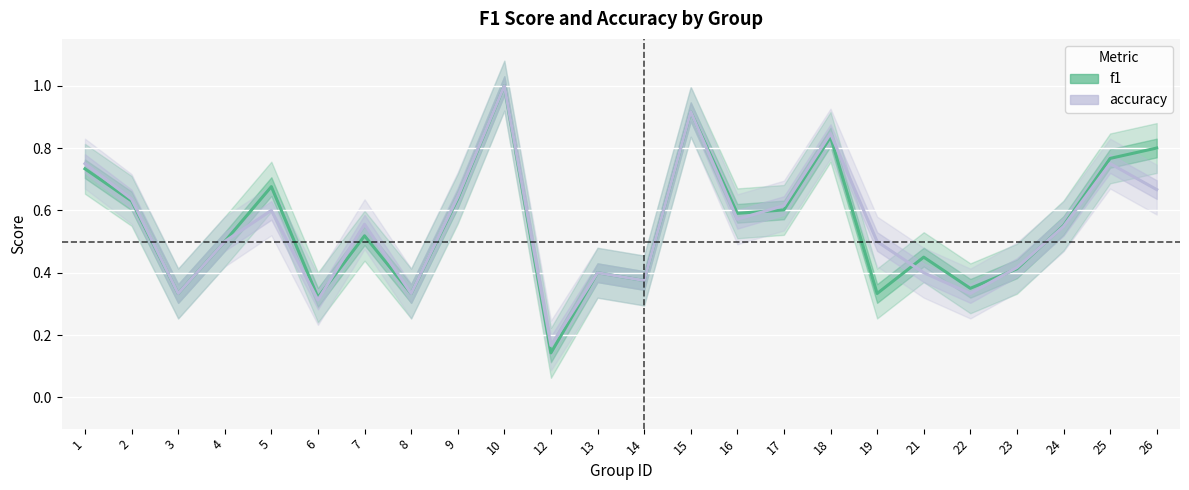

Which has a higher value, 12 or 6?

6